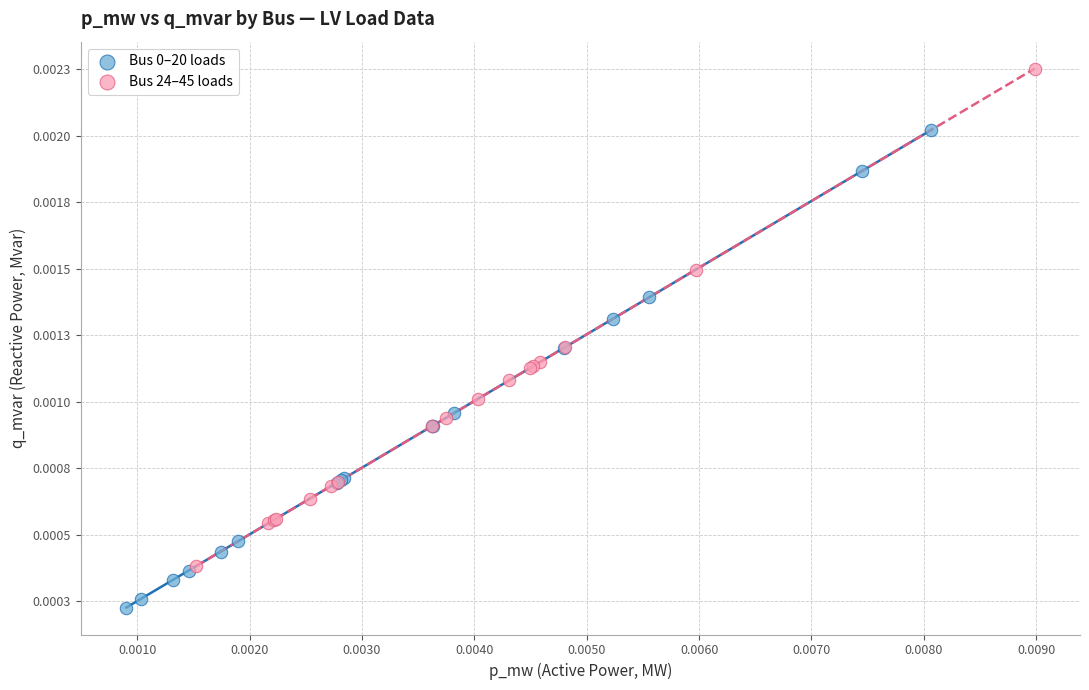

Which series has the largest Y range (max minus min)?

Bus 24–45 loads